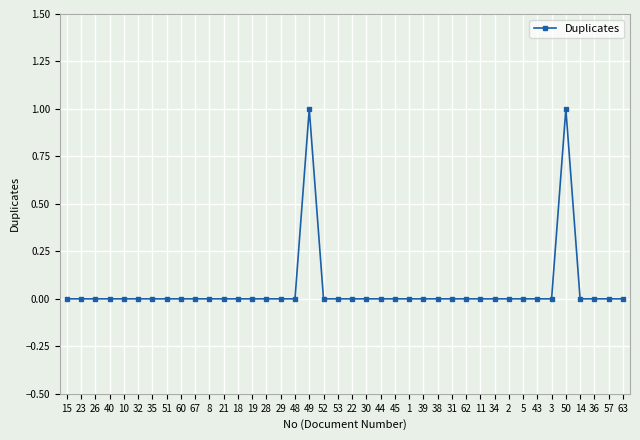

True or false: the data shows 0 at 11.

True